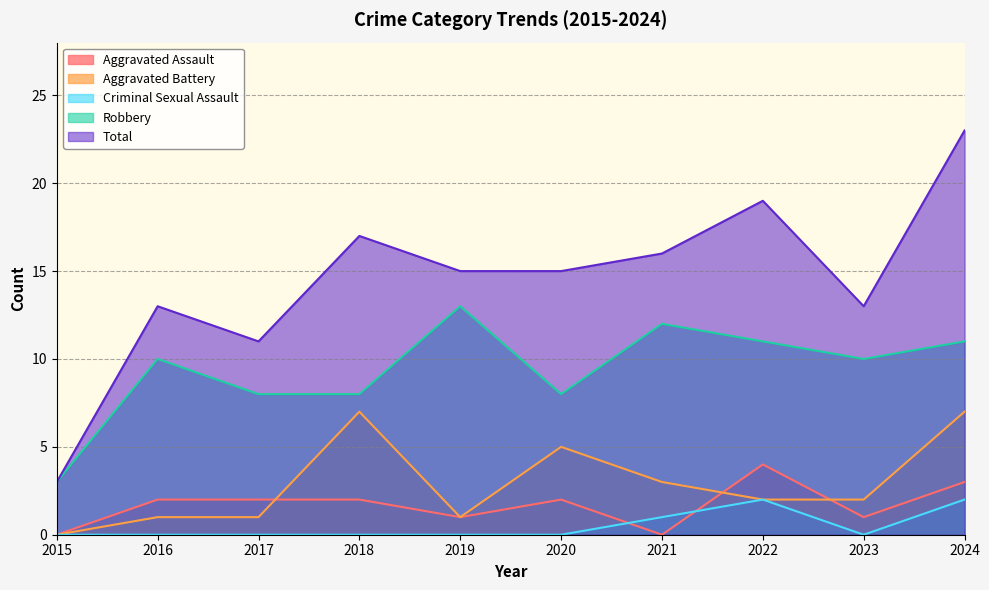

Is the value of Aggravated Battery at 2019 greater than the value of Robbery at 2024?

No